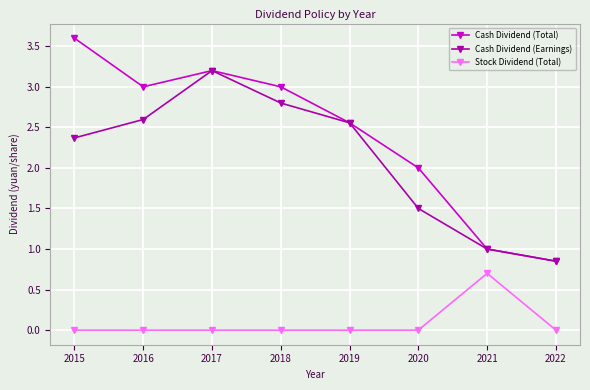

At which label does Cash Dividend (Earnings) reach its minimum?

2022